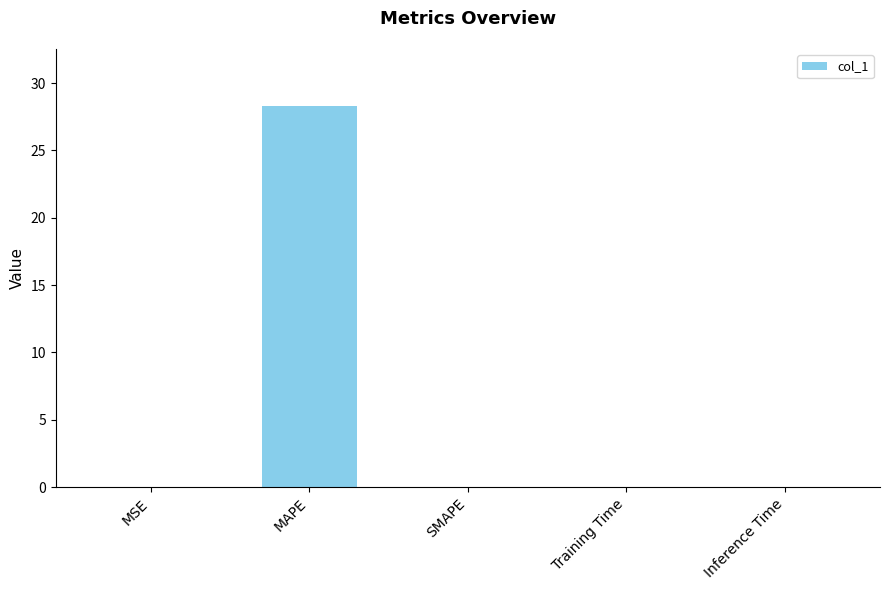

What is the maximum value shown in the chart?

28.3